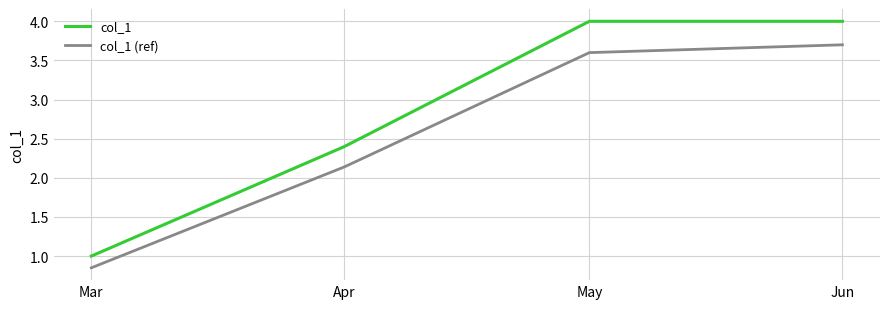

At how many categories does at least one series exceed 2?

3